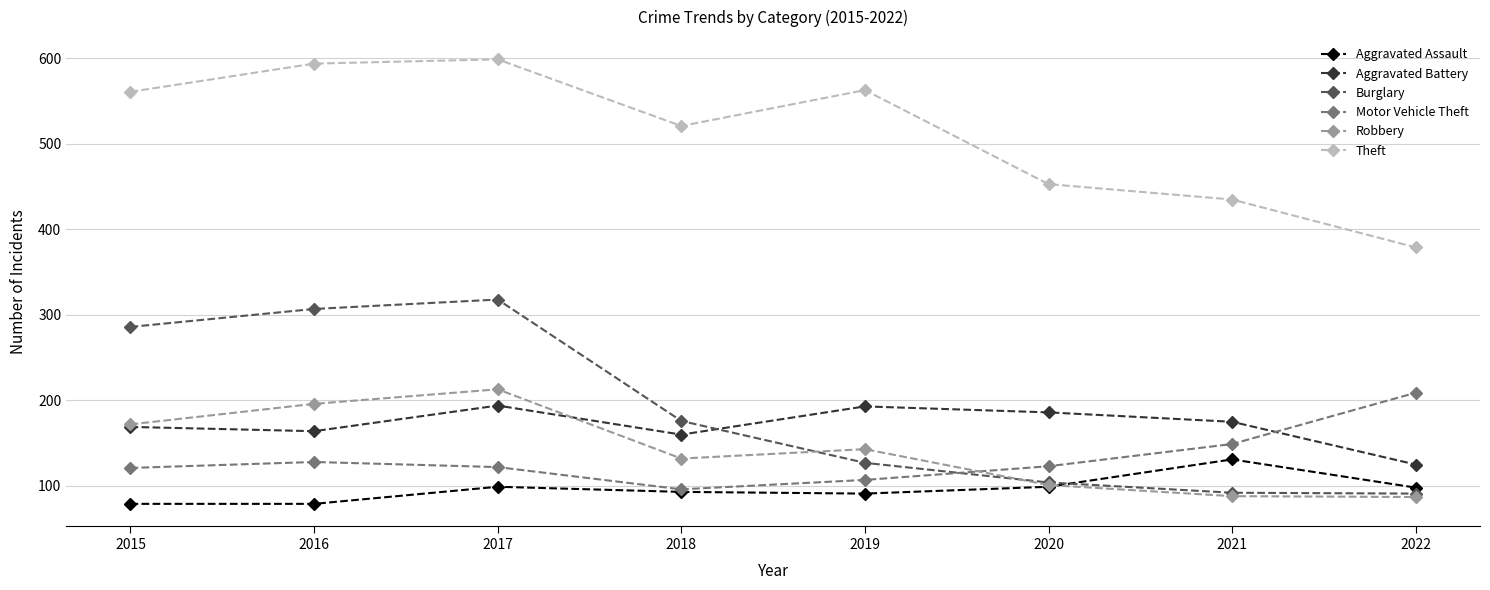

What is the smallest value displayed?

79